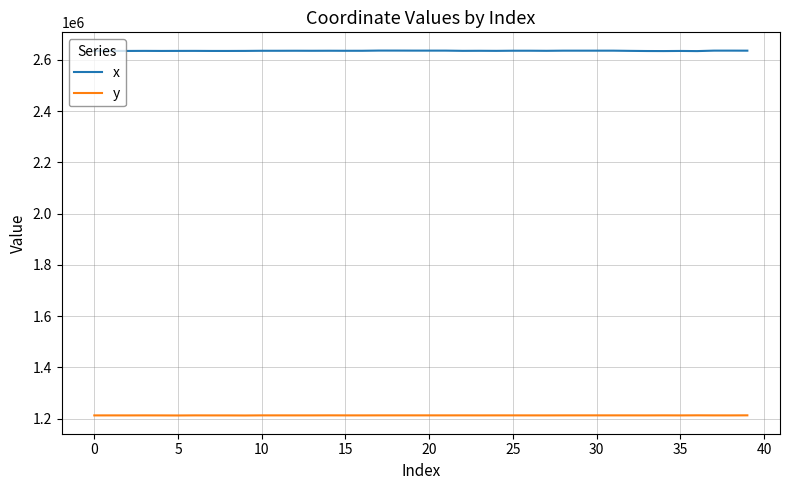

Which series has the largest total across all categories?

x